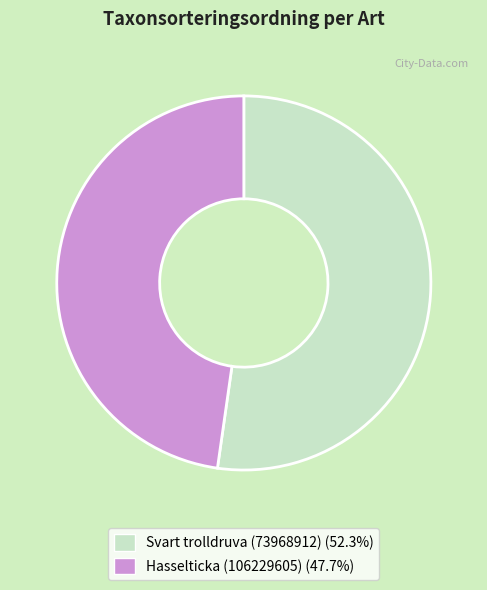

The Hasselticka (106229605) slice represents 48% of the pie. True or false?

True